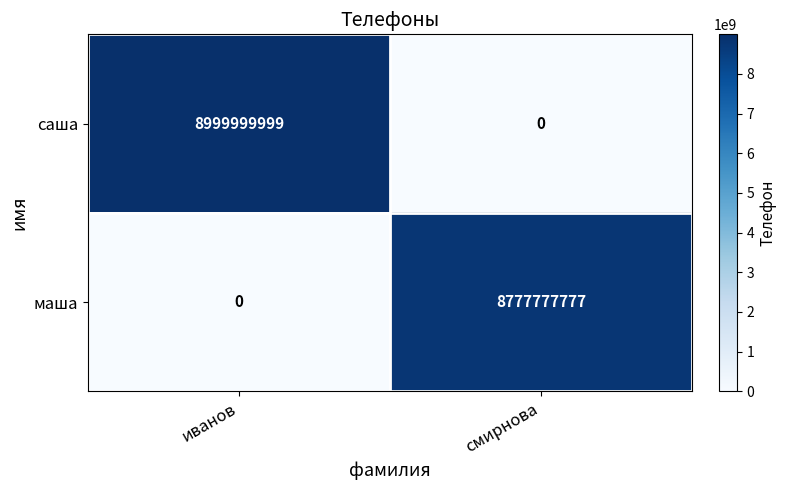

Is it true that маша equals 8777777777 at смирнова?

True